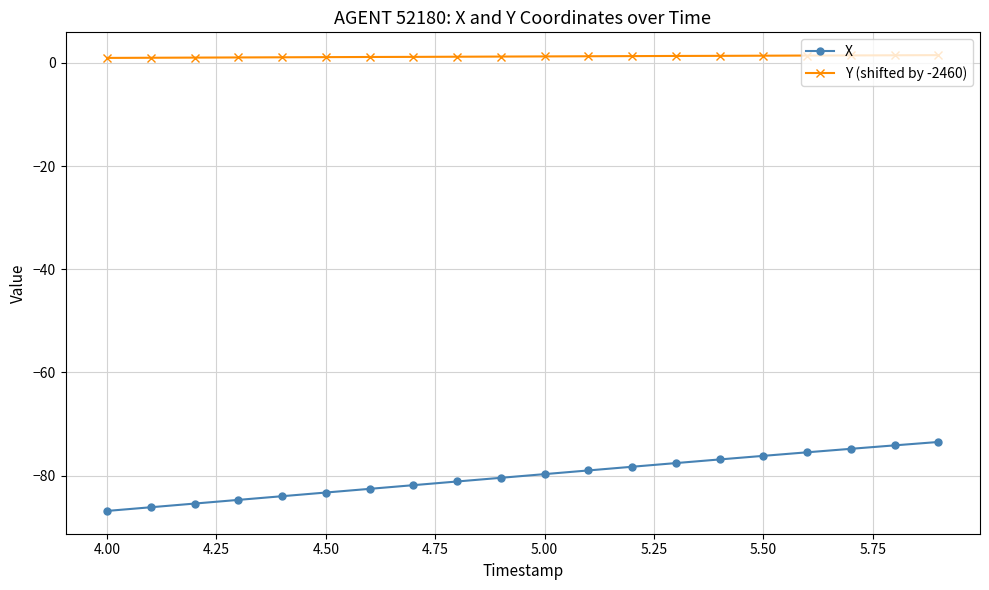

Rank the series by their average value, from lowest to highest.

X, Y (shifted by -2460)